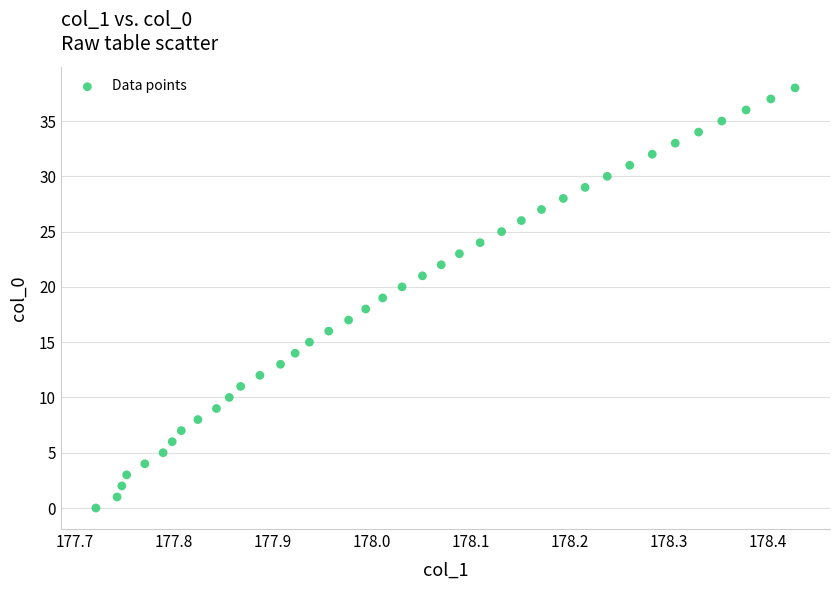

What is the range of Y values (max minus min)?

38